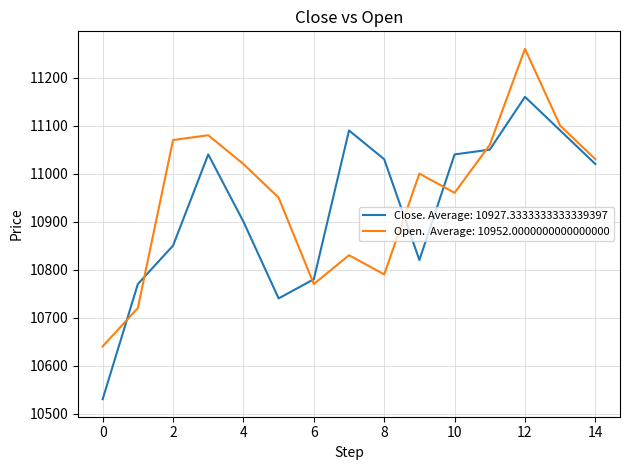

What is the greatest value displayed?

11260